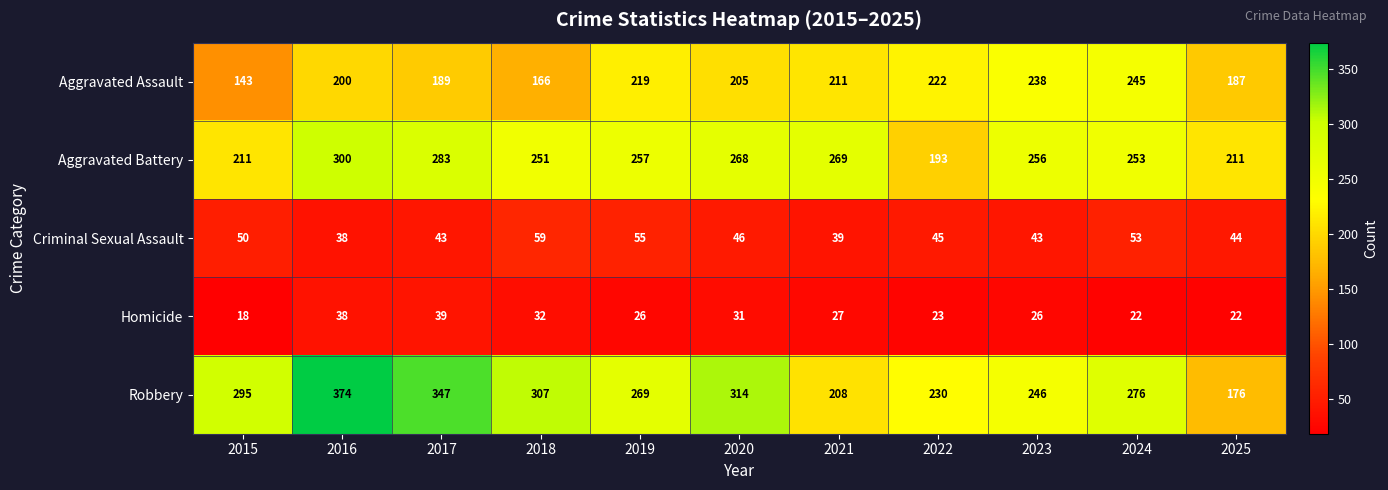

What is the total value across all series at 2016?

950